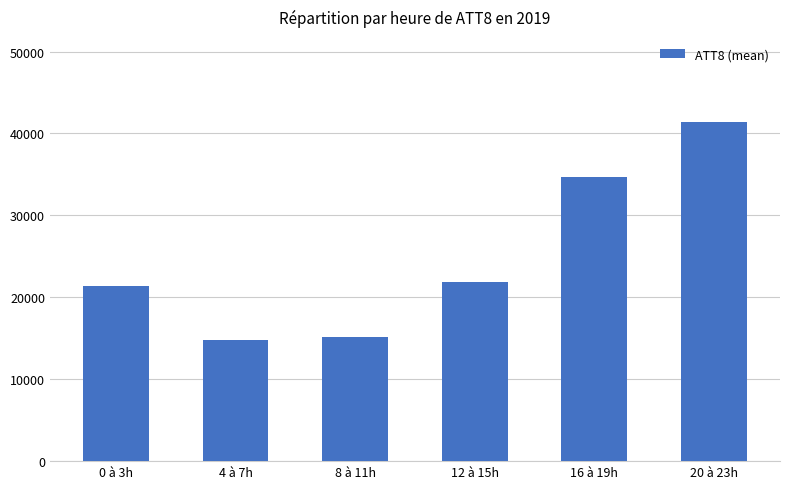

Reading left to right, what are all the values shown in this chart?

0 à 3h=21400	4 à 7h=14825	8 à 11h=15100	12 à 15h=21875	16 à 19h=34725	20 à 23h=41425